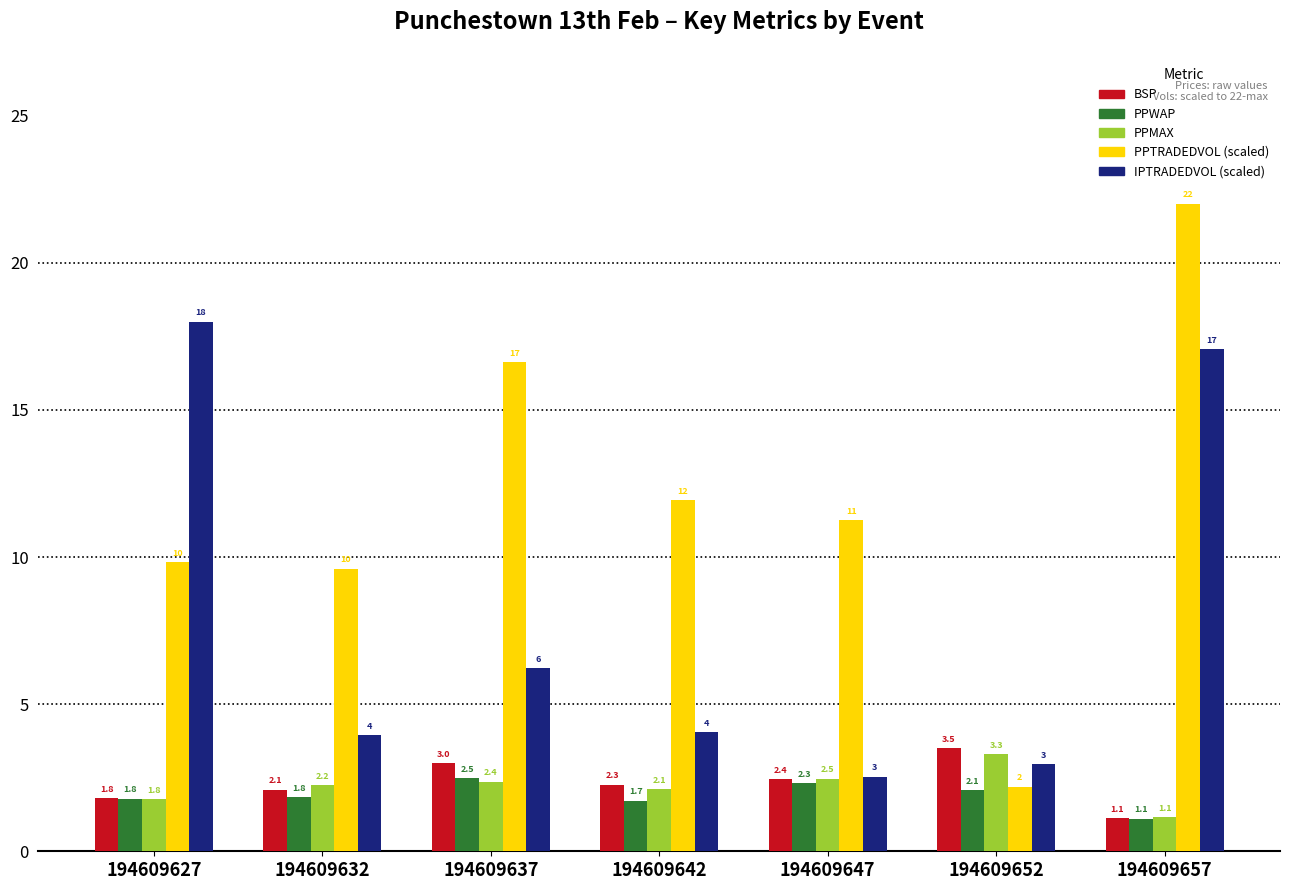

What is the difference between the maximum and minimum values in the PPTRADEDVOL (scaled) series?

19.8